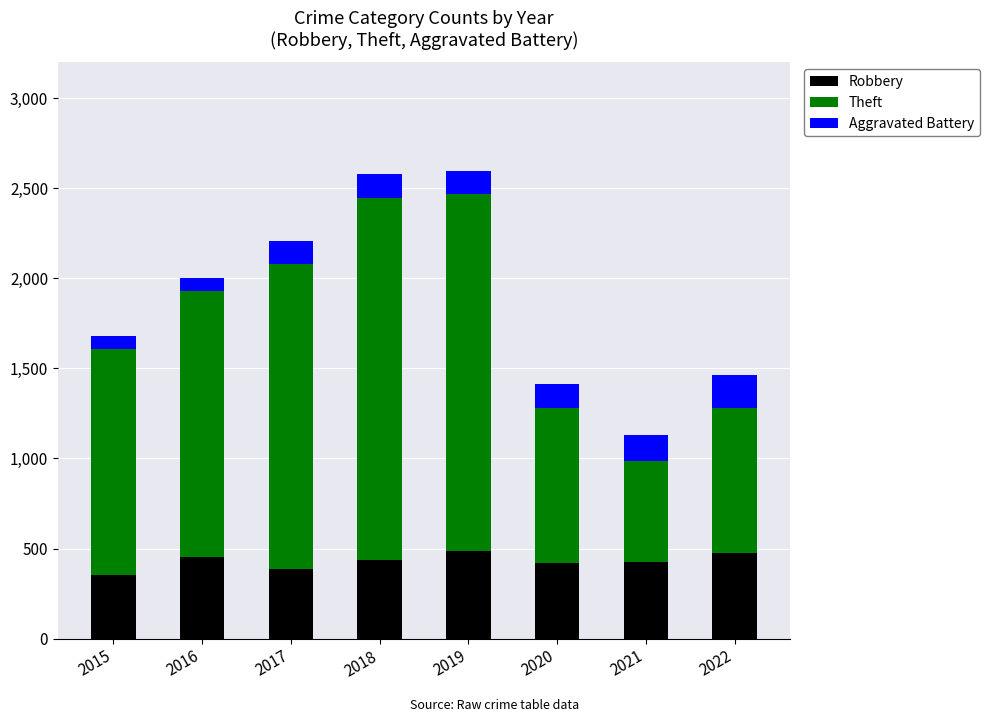

True or false: Robbery has a value of 436 at 2018.

True